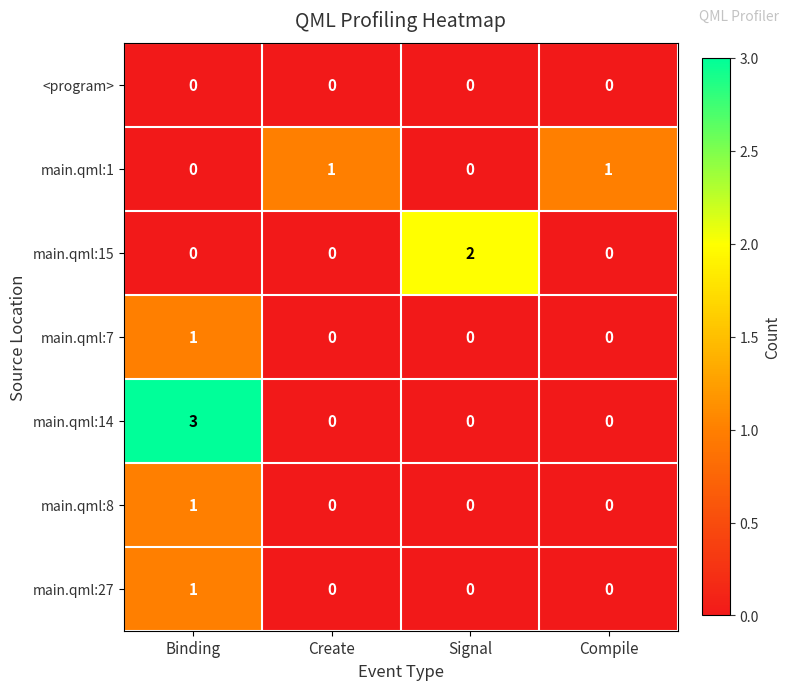

True or false: main.qml:14 has a value of 0 at Compile.

True